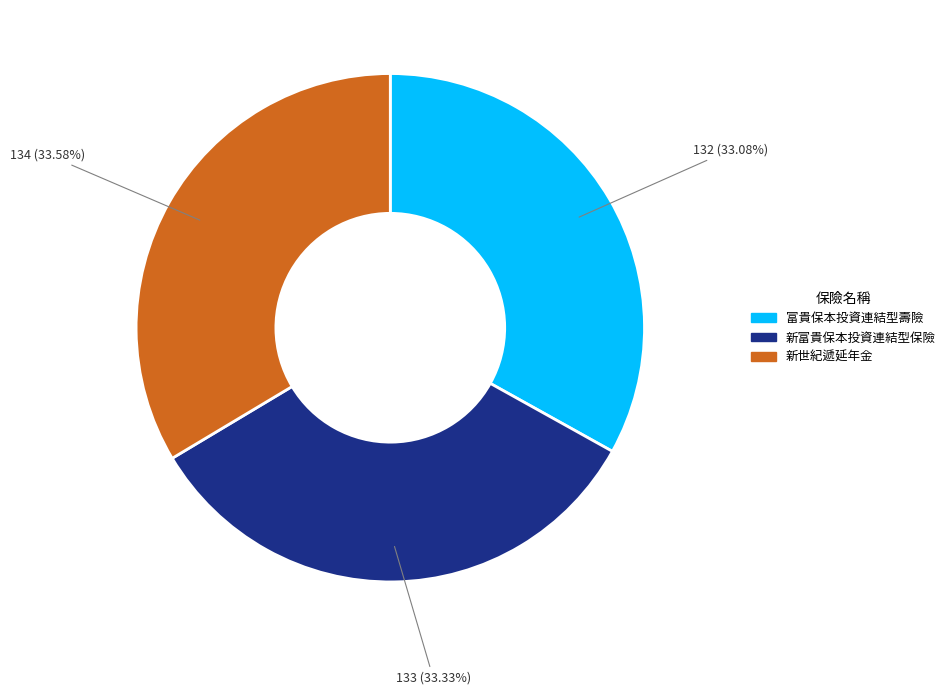

Is there a majority slice in this chart?

No